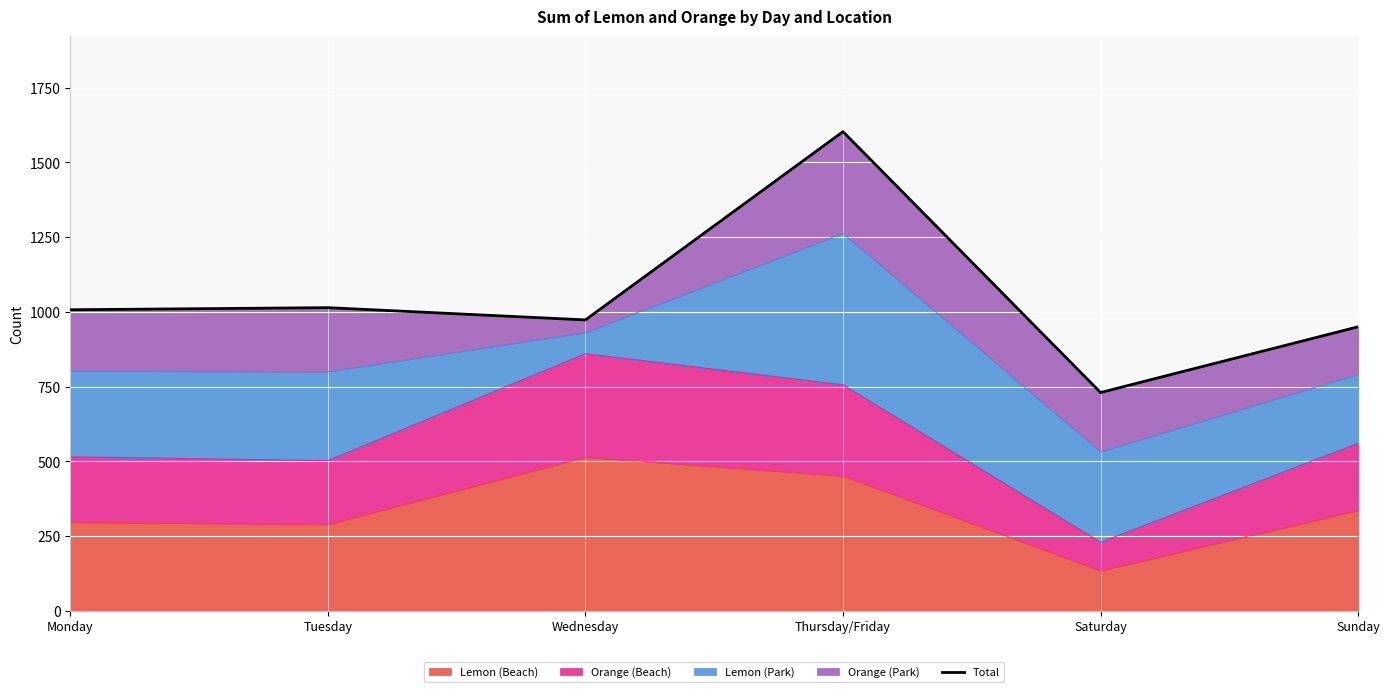

What is the sum of the values at Wednesday and Monday?

1980